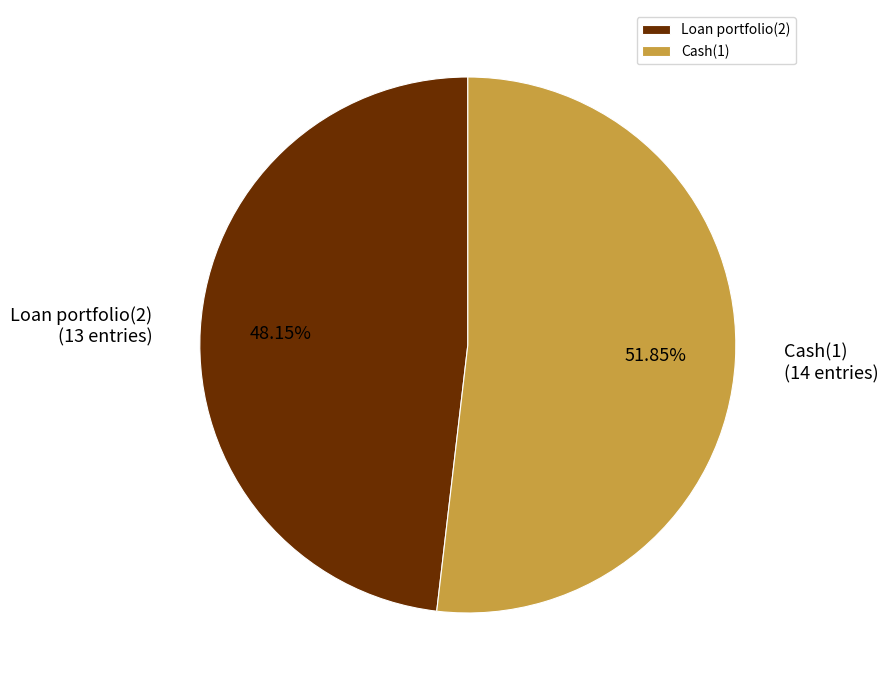

To the nearest percent, what percentage of the pie is Cash(1)?

52%